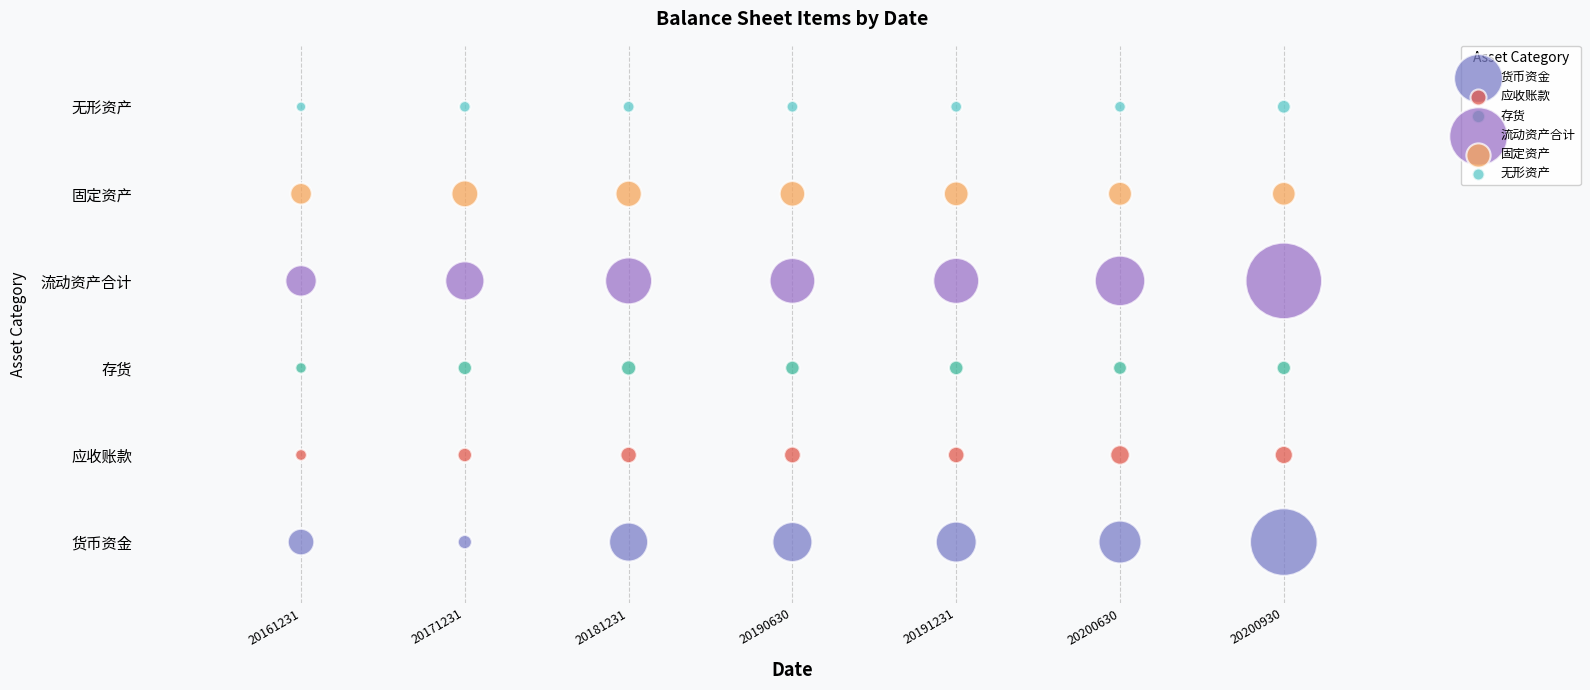

What are all the series names shown in the legend?

货币资金, 应收账款, 存货, 流动资产合计, 固定资产, 无形资产